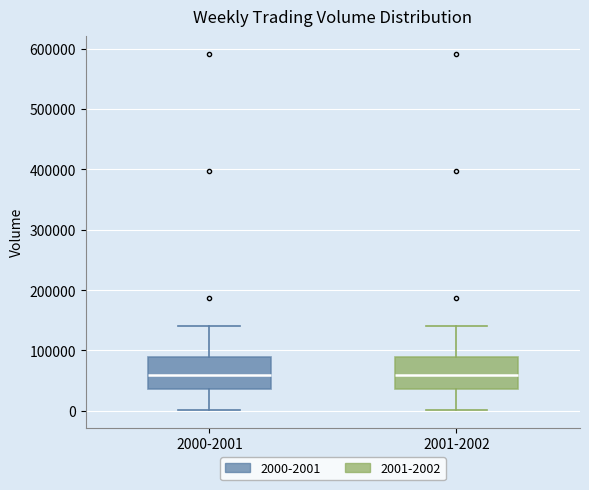

Reading left to right, read every box against the y-axis: the position of its median line, the range the box covers, and the ends of its whiskers. The values are not printed on the chart, so give them approximately, as read against the axis.

2000-2001: median 60000, box 40000 to 90000, whiskers 0 to 140000
2001-2002: median 60000, box 40000 to 90000, whiskers 0 to 140000